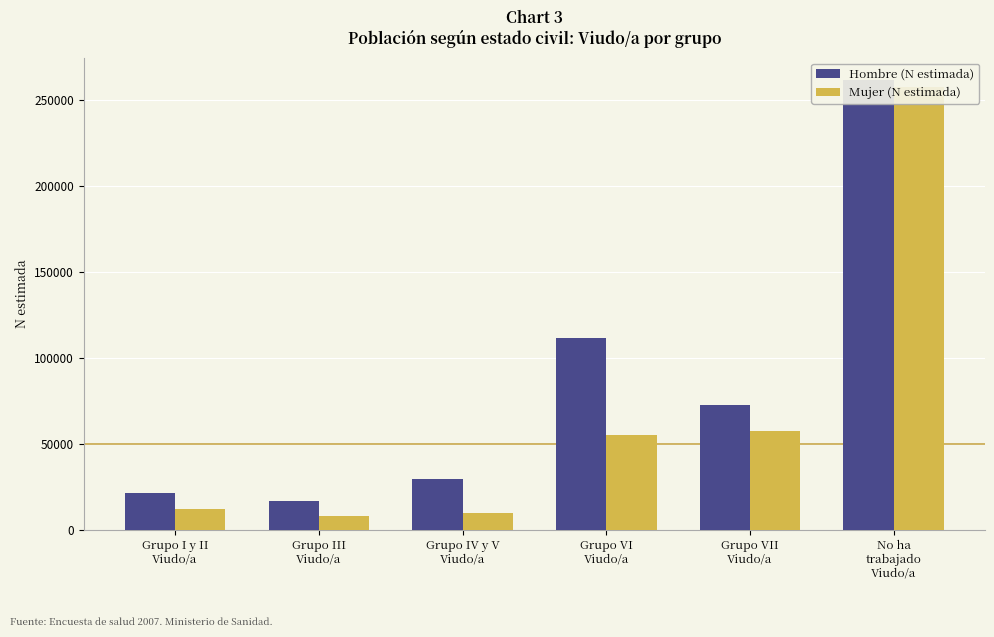

Which series has the largest total across all categories?

Hombre (N estimada)